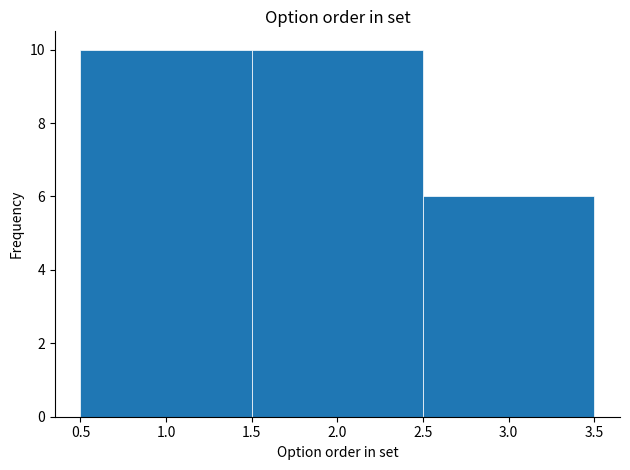

What is the height of the bar covering 2.5 to 3.5 on the x-axis? The values are not printed on the chart, so give them approximately, as read against the axis.

6